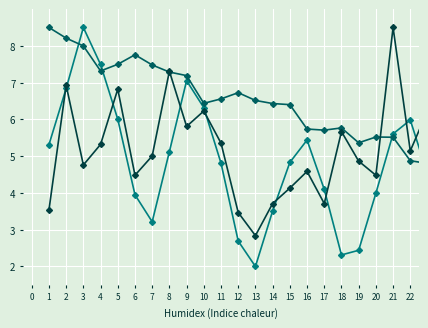

How many categories are shown in the chart?

40